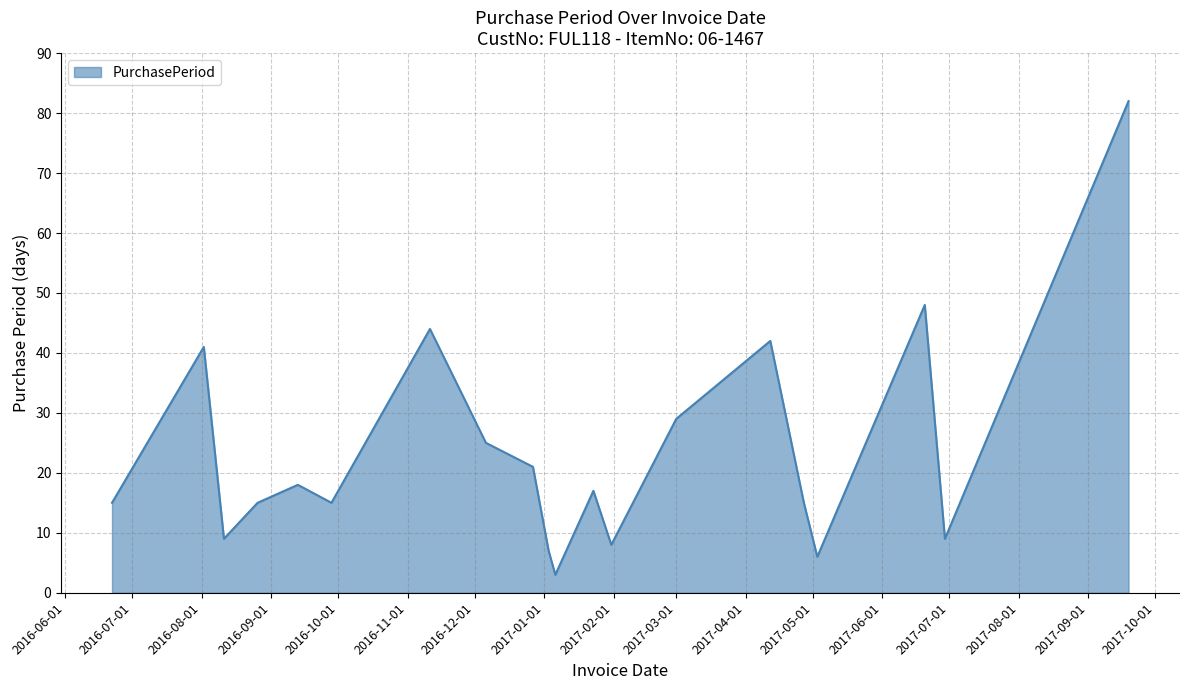

What is the minimum value shown in the chart?

3